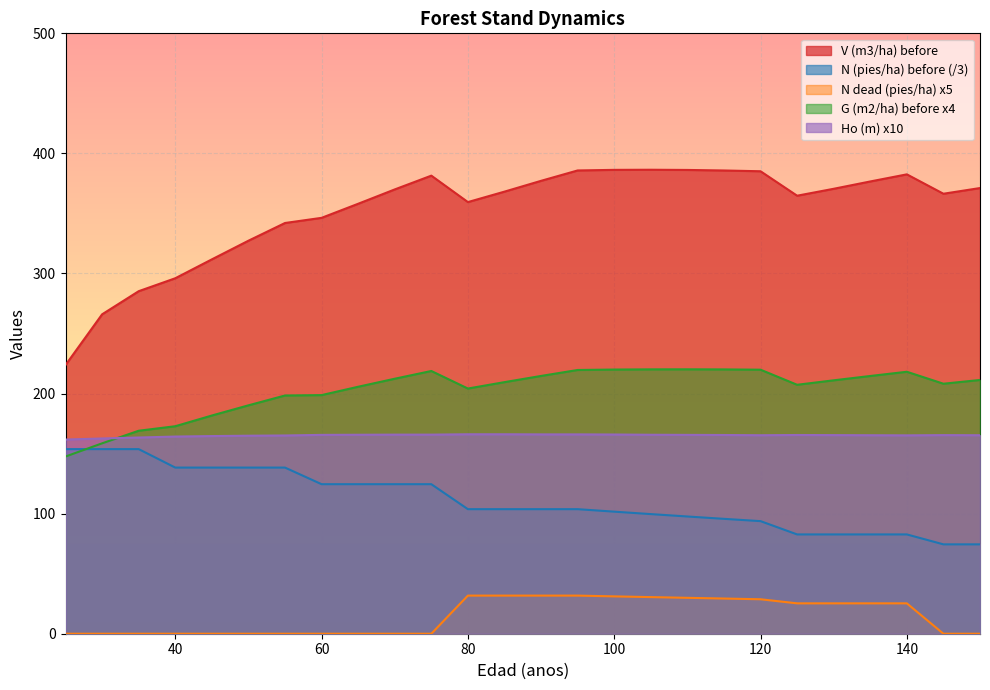

How many values in N dead (pies/ha) are above zero?

13